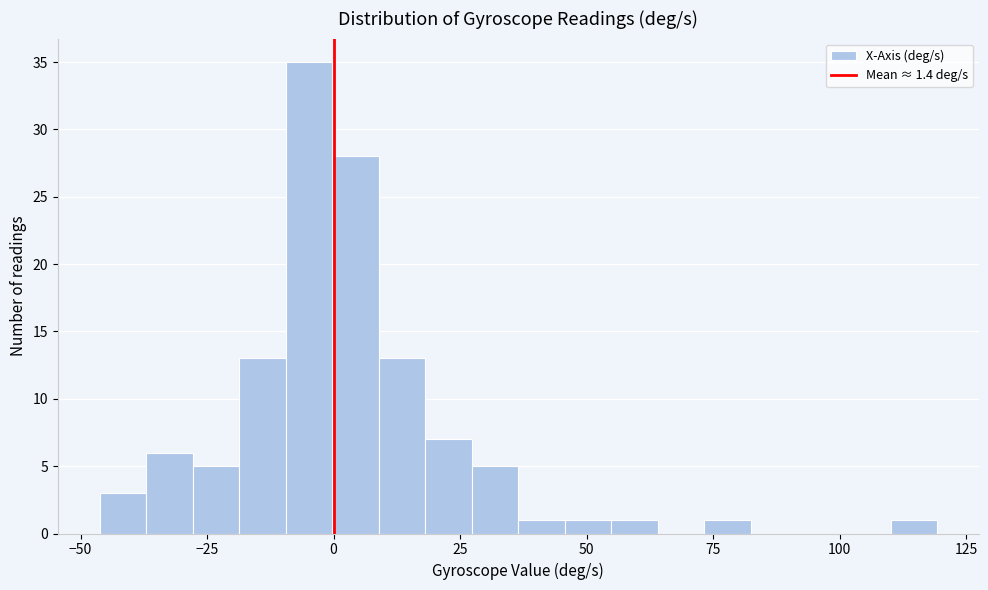

Read against the x-axis, roughly where is the centre of the tallest bar?

-5